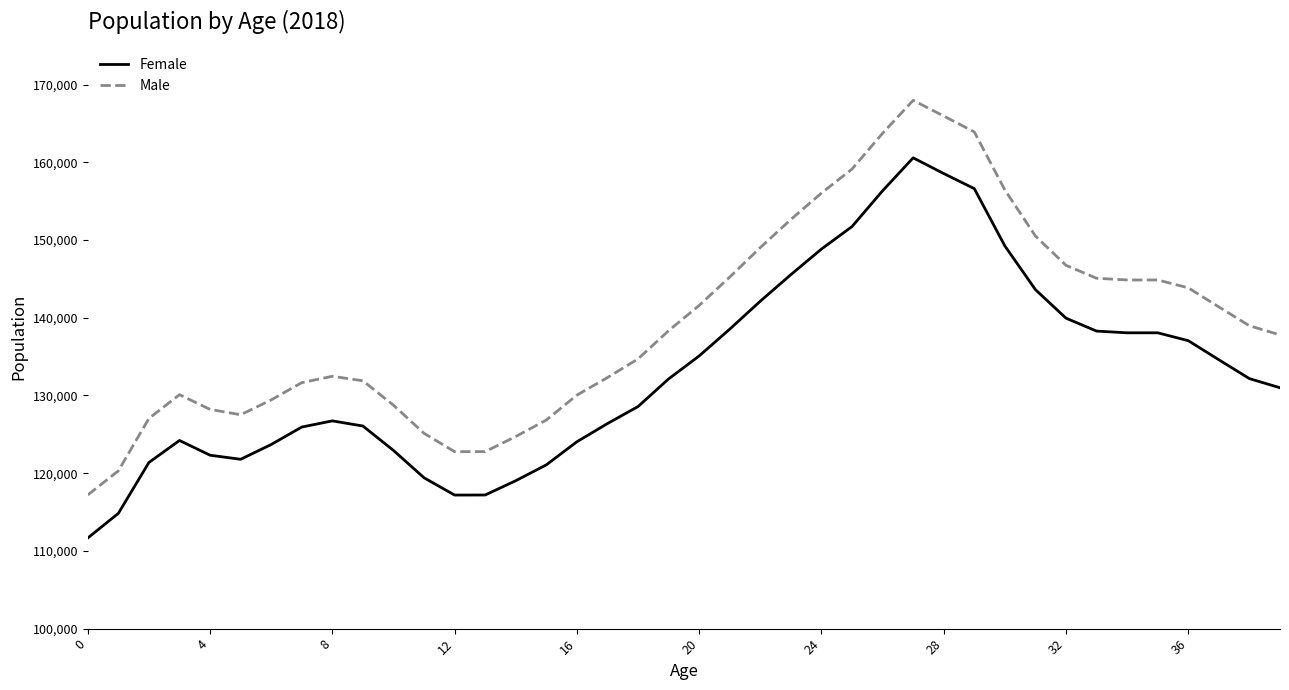

Rank the series by their maximum value, from lowest to highest.

Female, Male